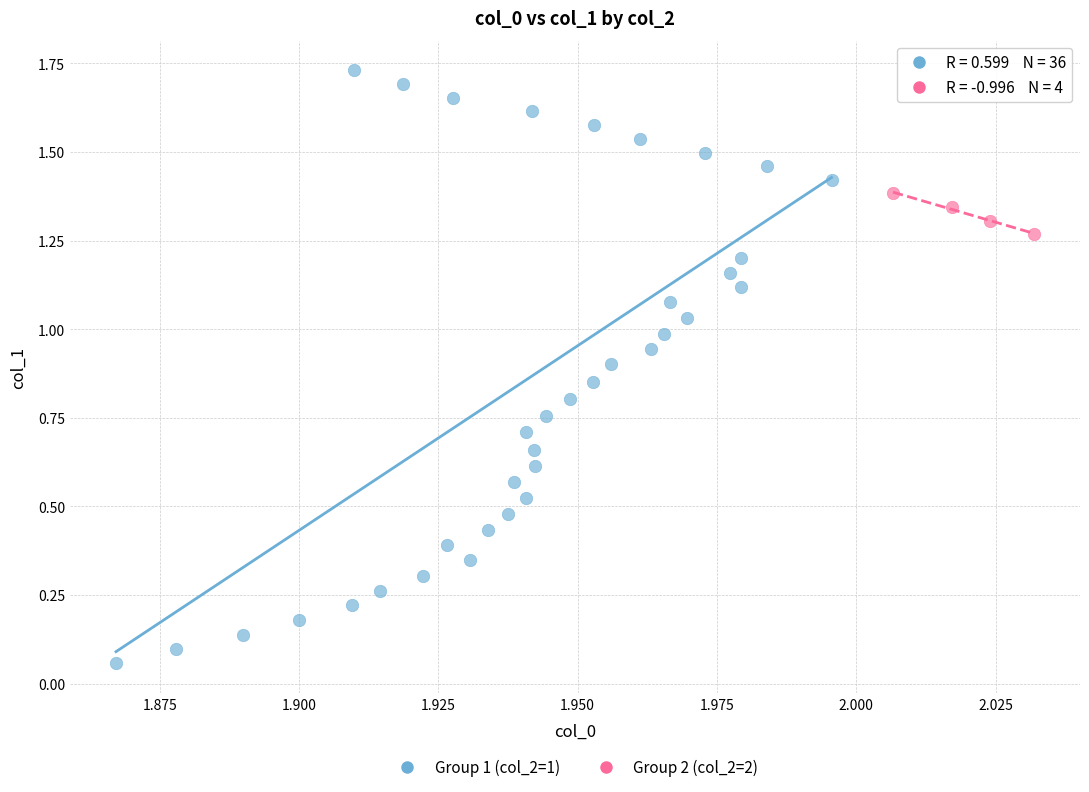

Which series has the largest Y range (max minus min)?

Group 1 (col_2=1)